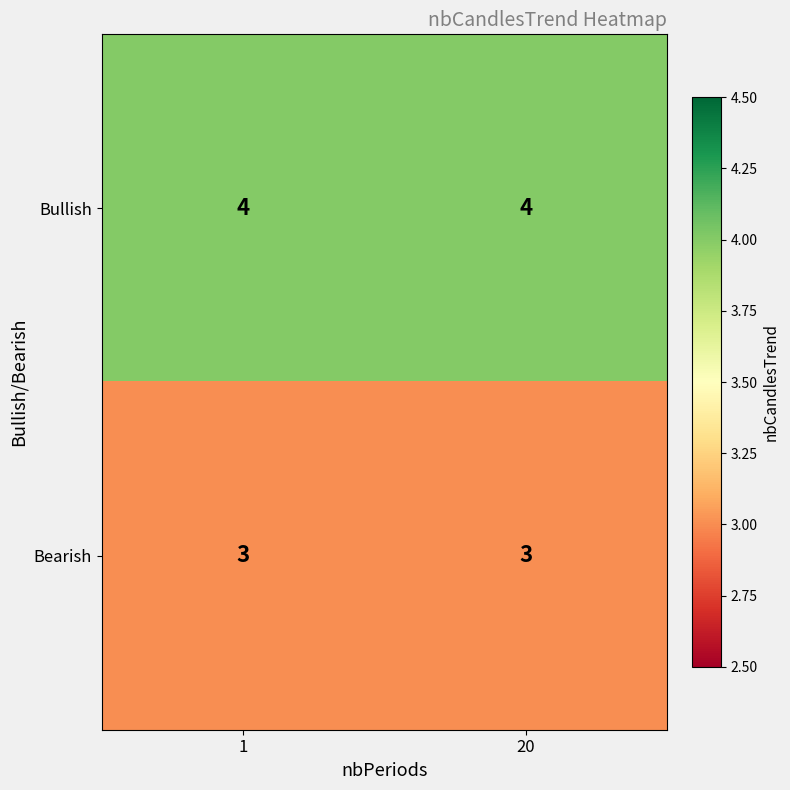

What is the sum of the Bullish values at 1 and 20?

8